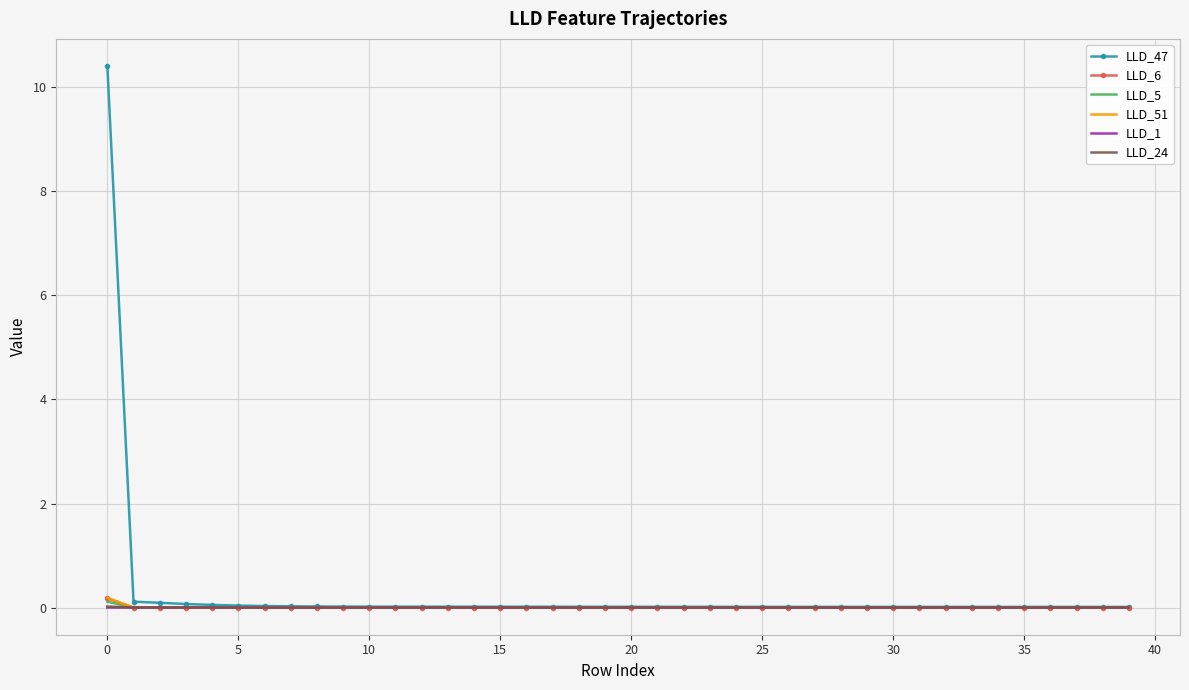

What is the maximum value for LLD_47?

10.4